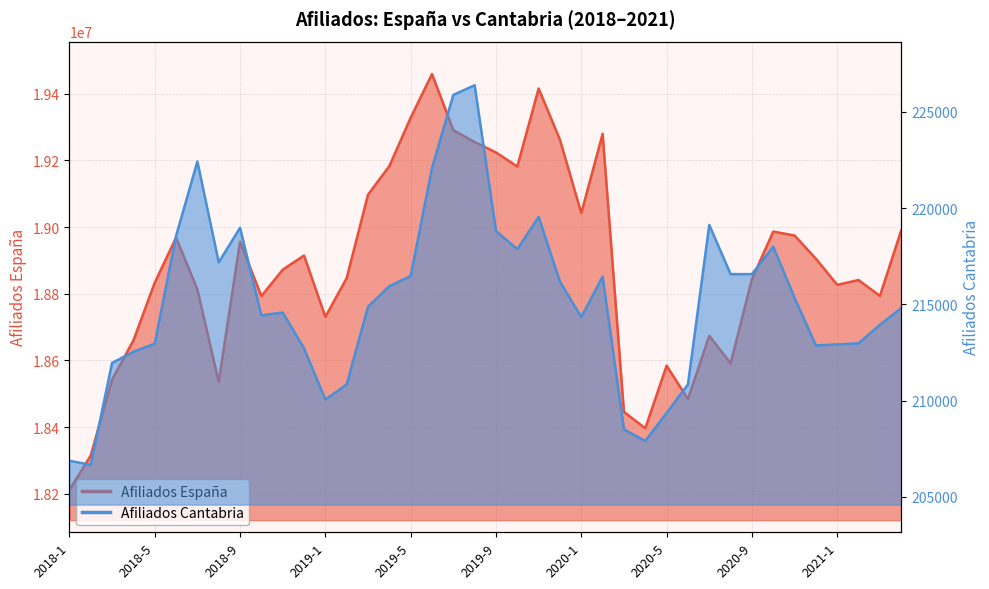

What is the difference between the Afiliados España values at 2019-3 and 2019-8?

157774